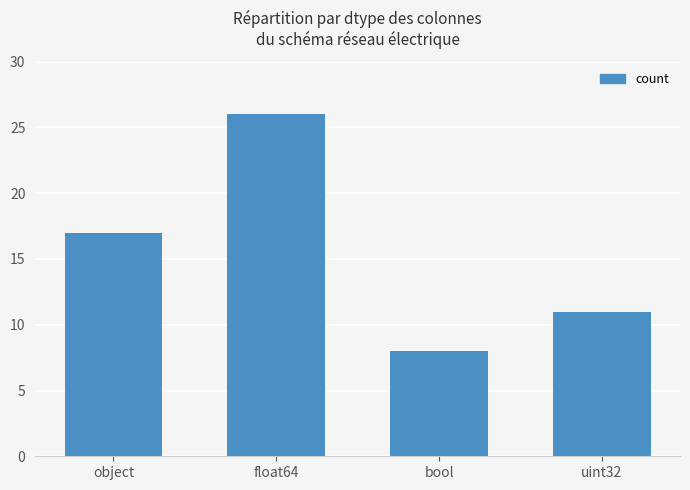

The chart shows a value of 8 at bool. True or false?

True